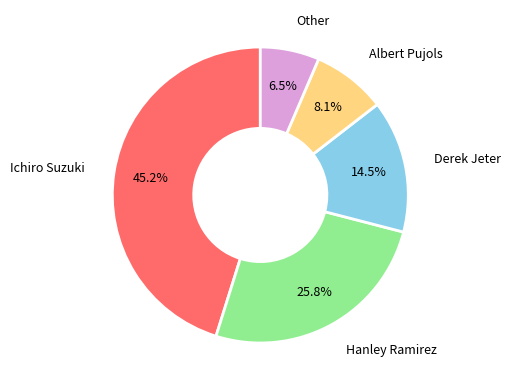

Is there a majority slice in this chart?

No